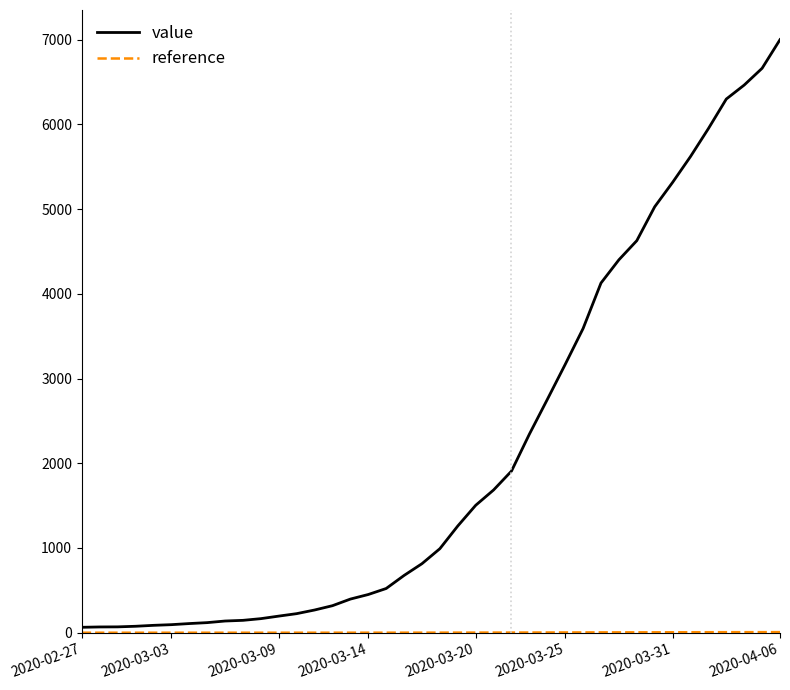

What is the maximum value shown in the chart?

7001.0